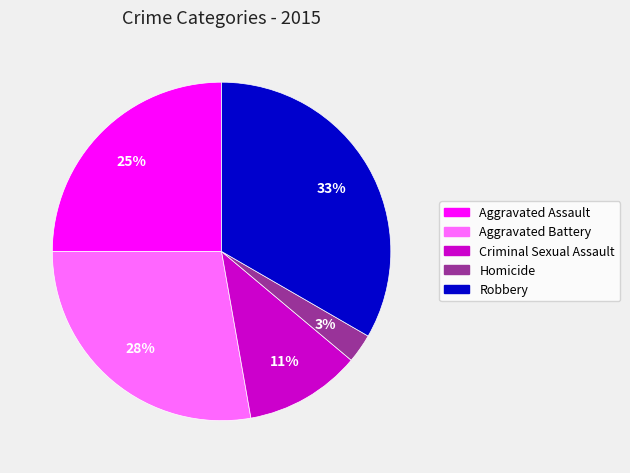

Is the sum of Criminal Sexual Assault and Homicide greater than half?

No